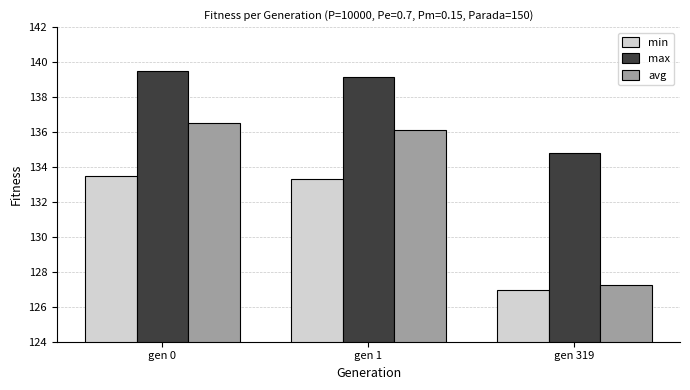

What is the minimum value for max?

134.8